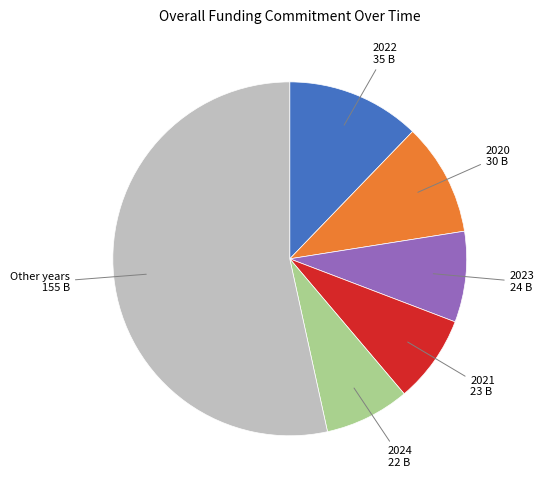

True or false: 2020 accounts for 10% of the total.

True